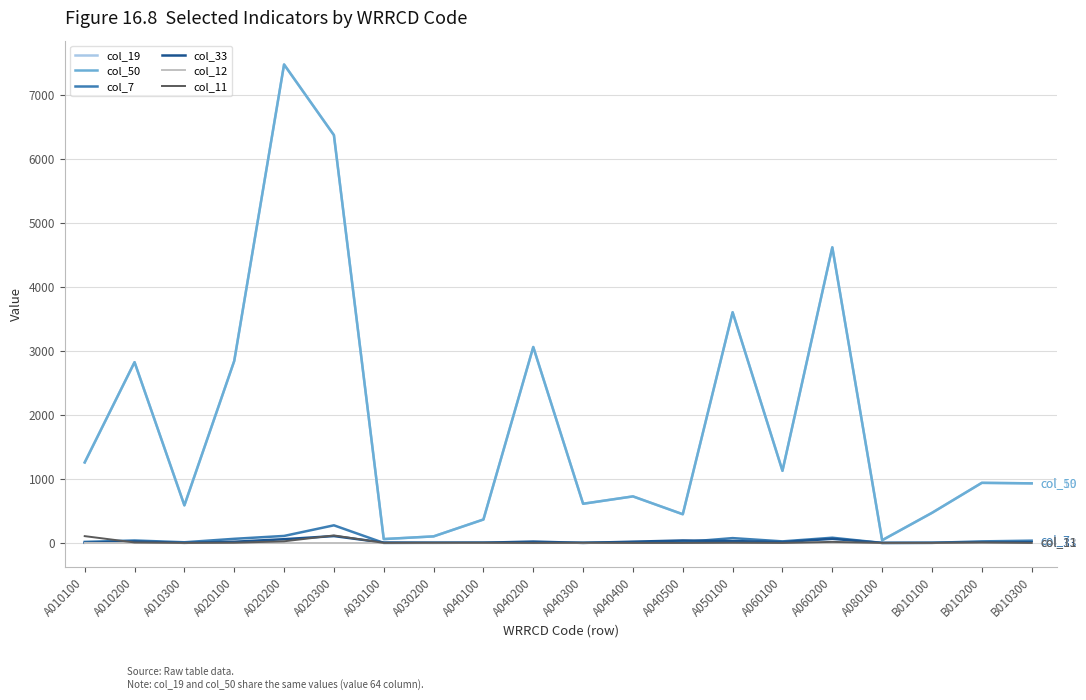

What is the label of the 14th point from the left?

A050100